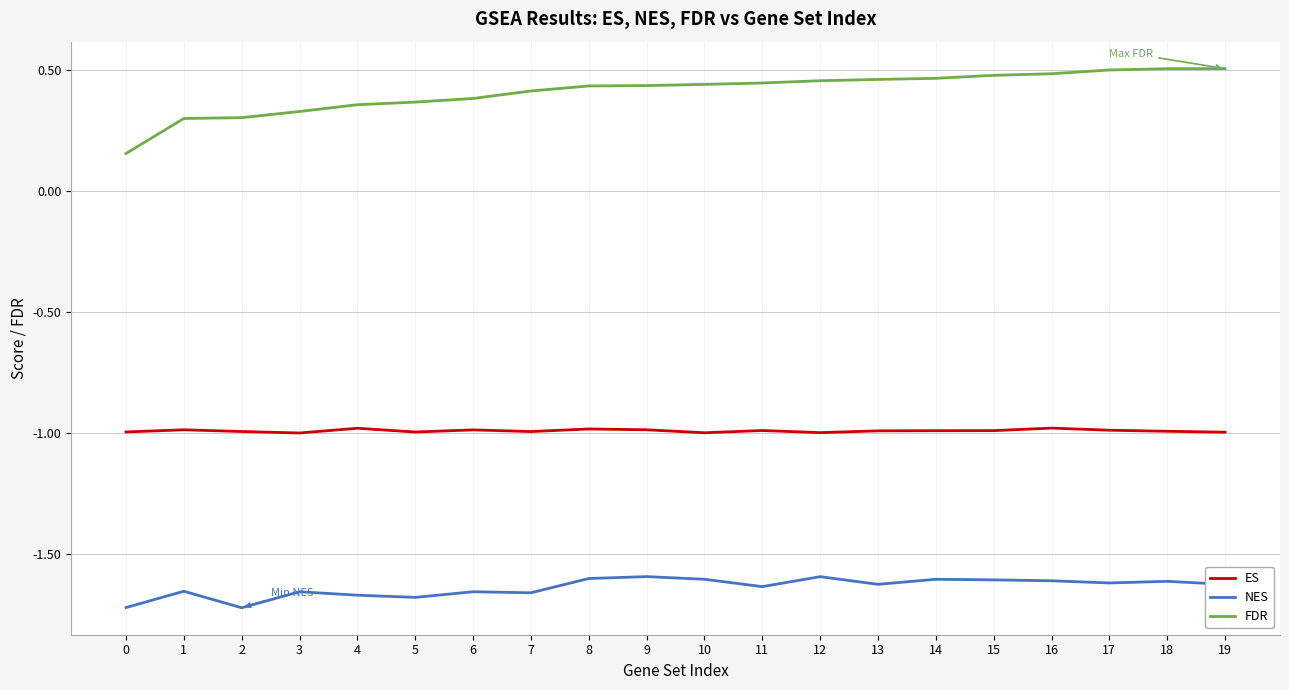

Which series has the widest spread of values?

FDR